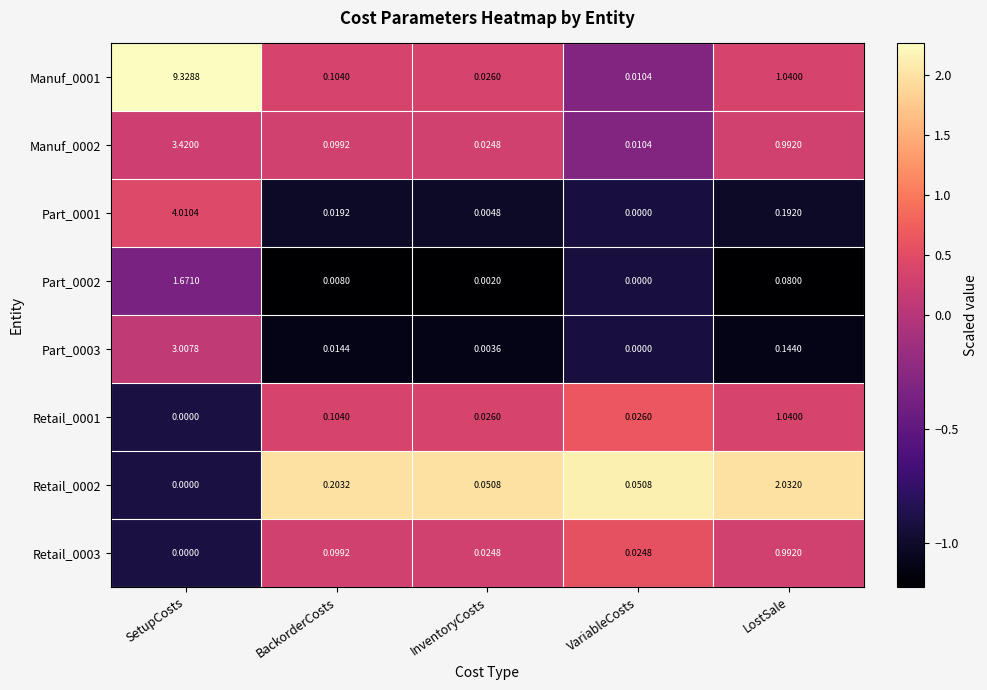

At which label does Retail_0003 reach its minimum?

SetupCosts